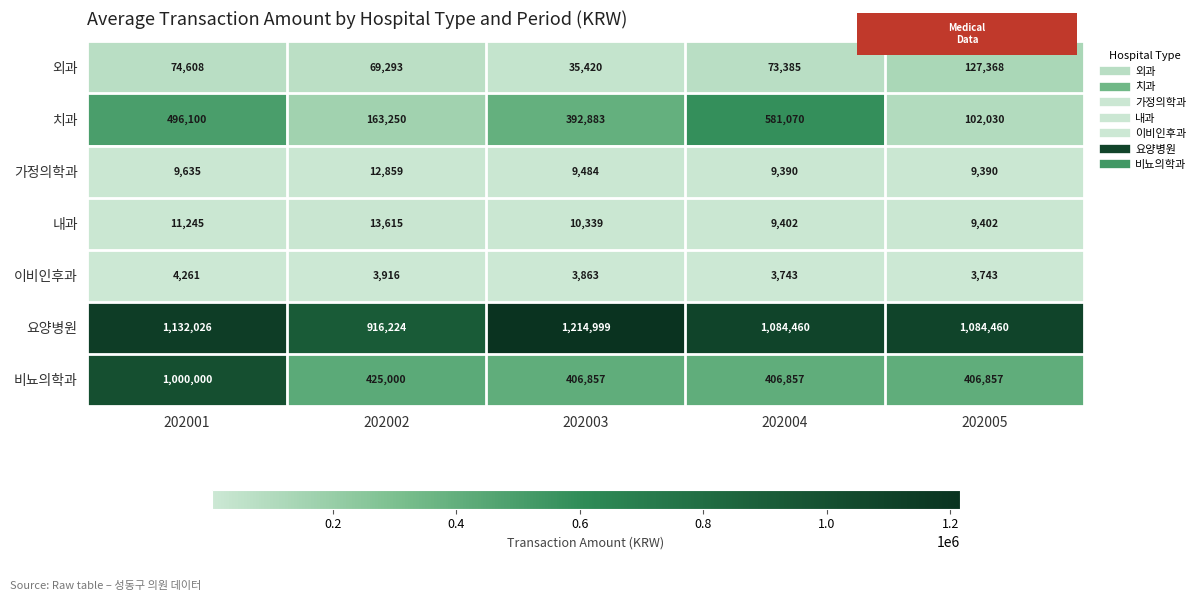

What is the maximum value for 비뇨의학과?

1000000